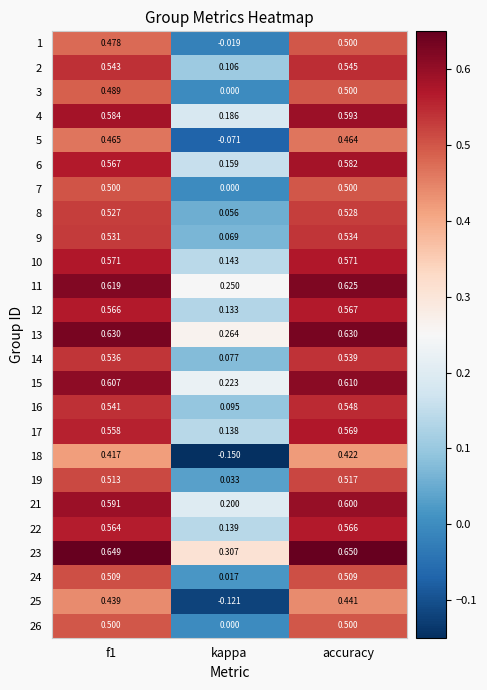

At which label does 2 reach its minimum?

kappa